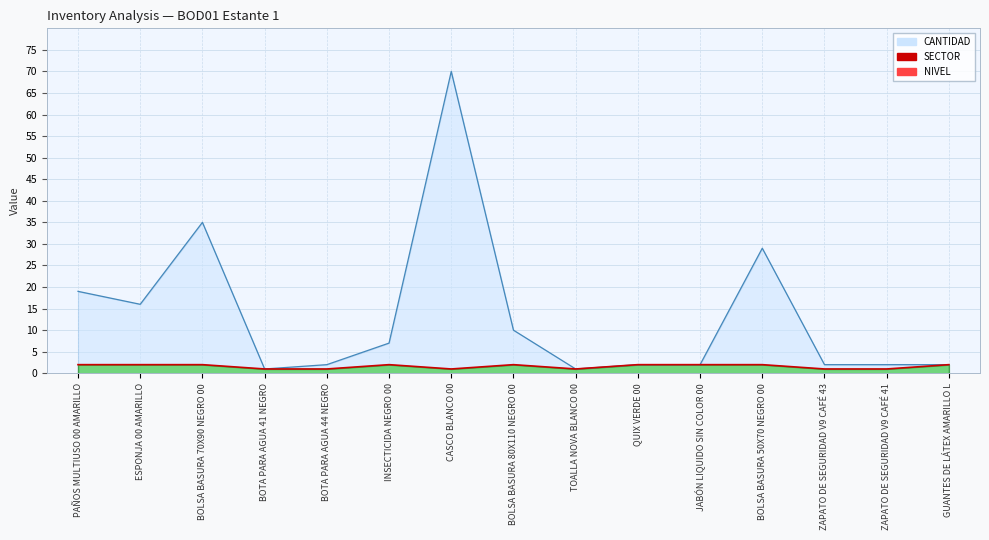

What is the sum of the values at ZAPATO DE SEGURIDAD V9 CAFÉ 43 and BOTA PARA AGUA 41 NEGRO?

2